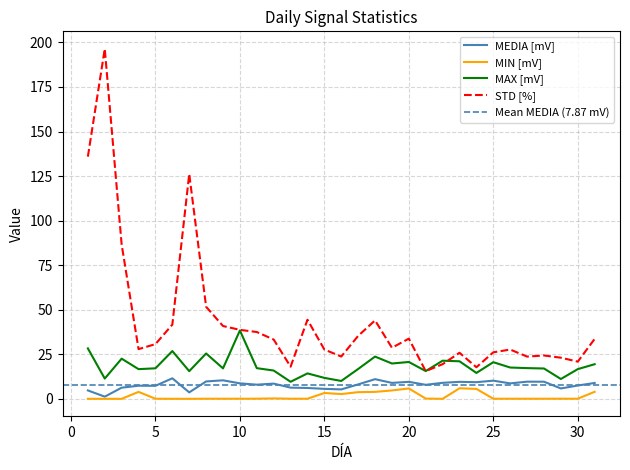

Is the value of MAX [mV] at 22 greater than the value of MIN [mV] at 19?

Yes